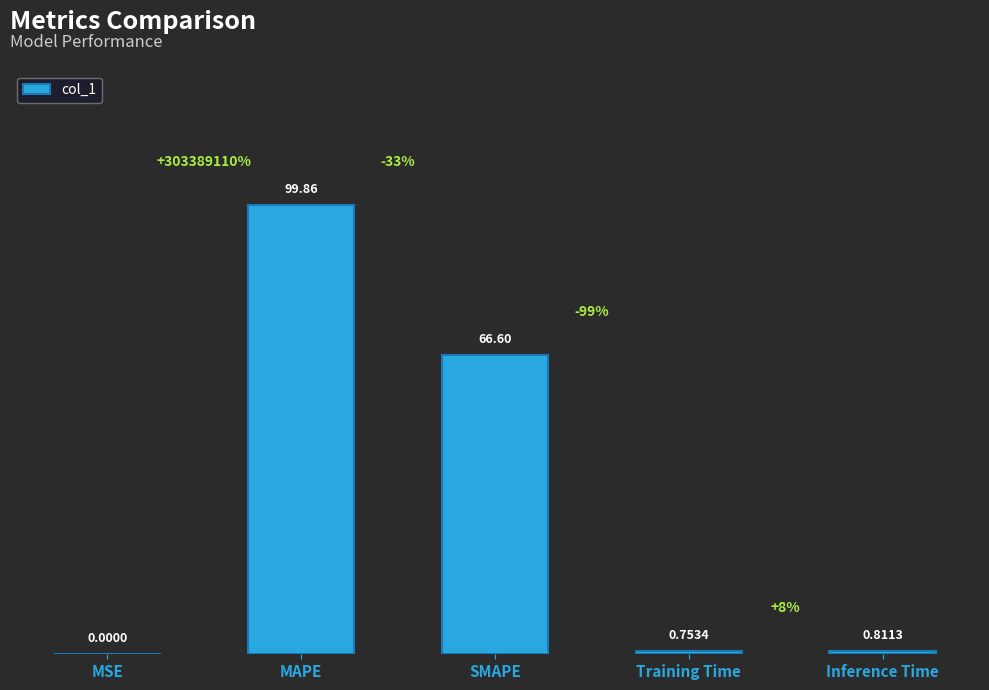

Which has a higher value, Inference Time or MAPE?

MAPE